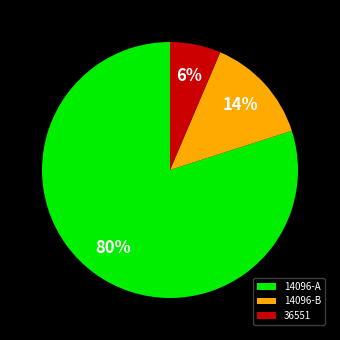

Which slice is the largest?

14096-A